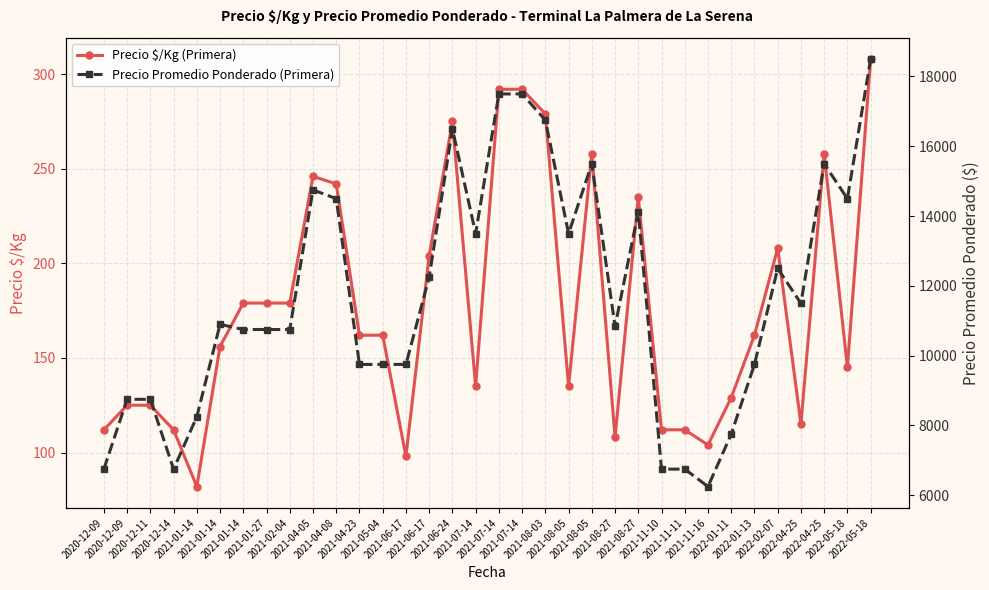

At how many categories does at least one series exceed 17432?

3